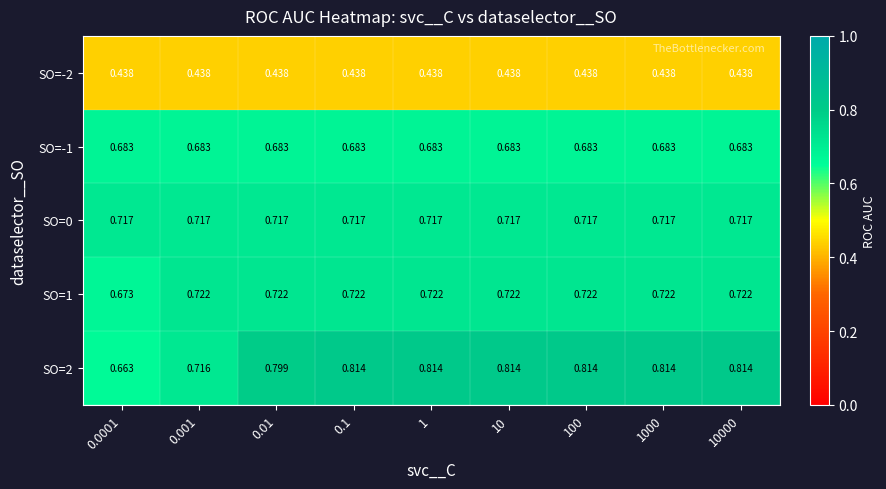

Is the value of SO=-2 at 0.0001 greater than the value of SO=1 at 0.001?

No